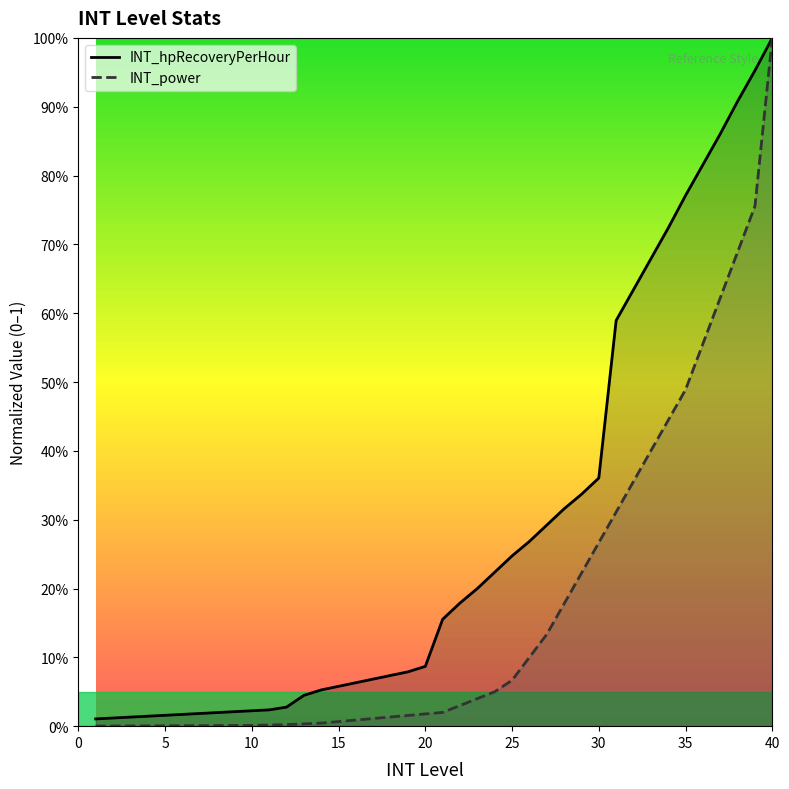

Does the chart display data point markers on the line(s)?

No